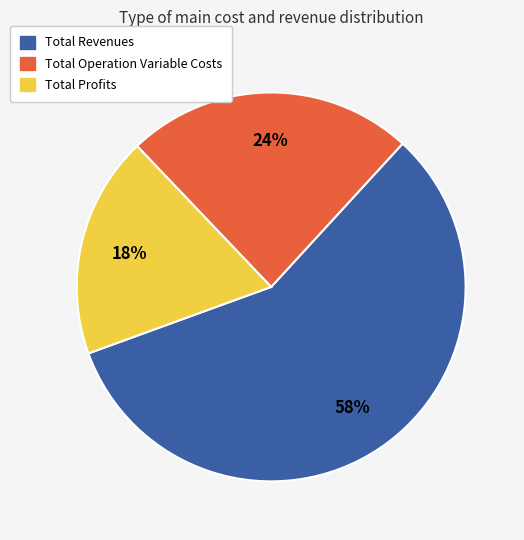

Does Total Operation Variable Costs account for over 50% of the chart?

No